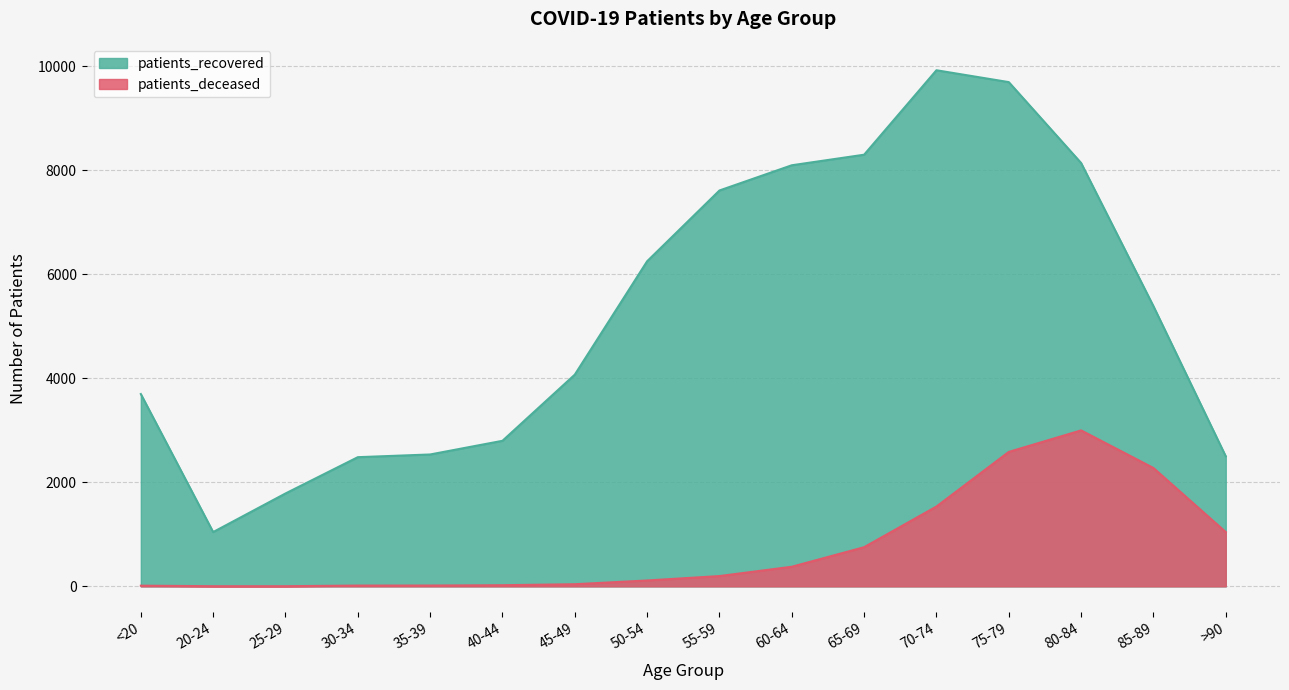

At which label does patients_recovered reach its peak?

70-74